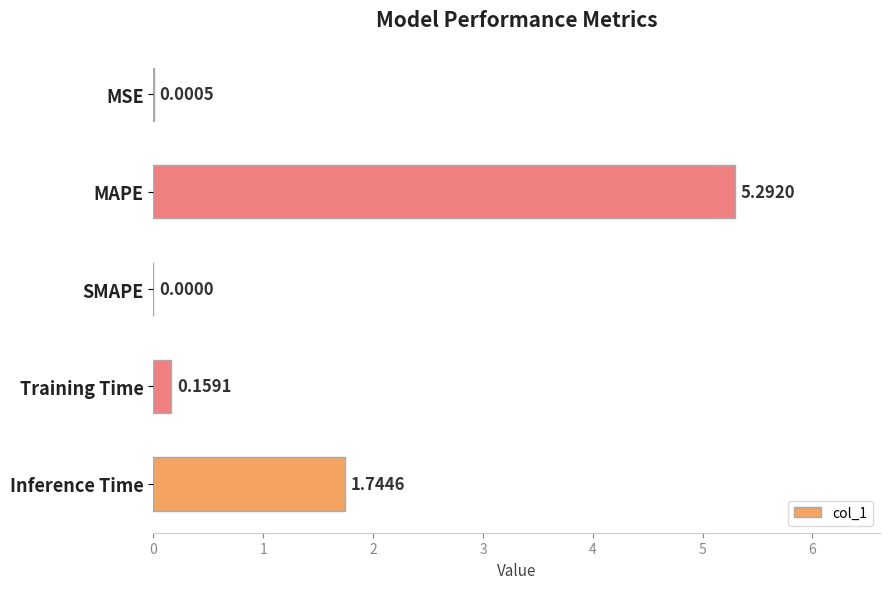

At which label is the value closest to 2?

Inference Time